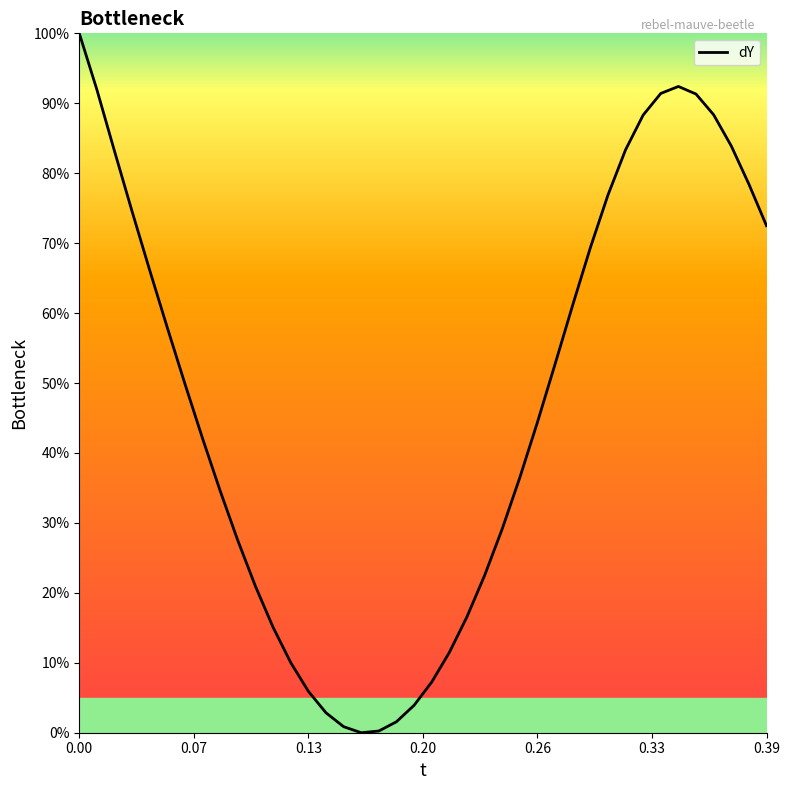

What is the greatest value displayed?

100.0